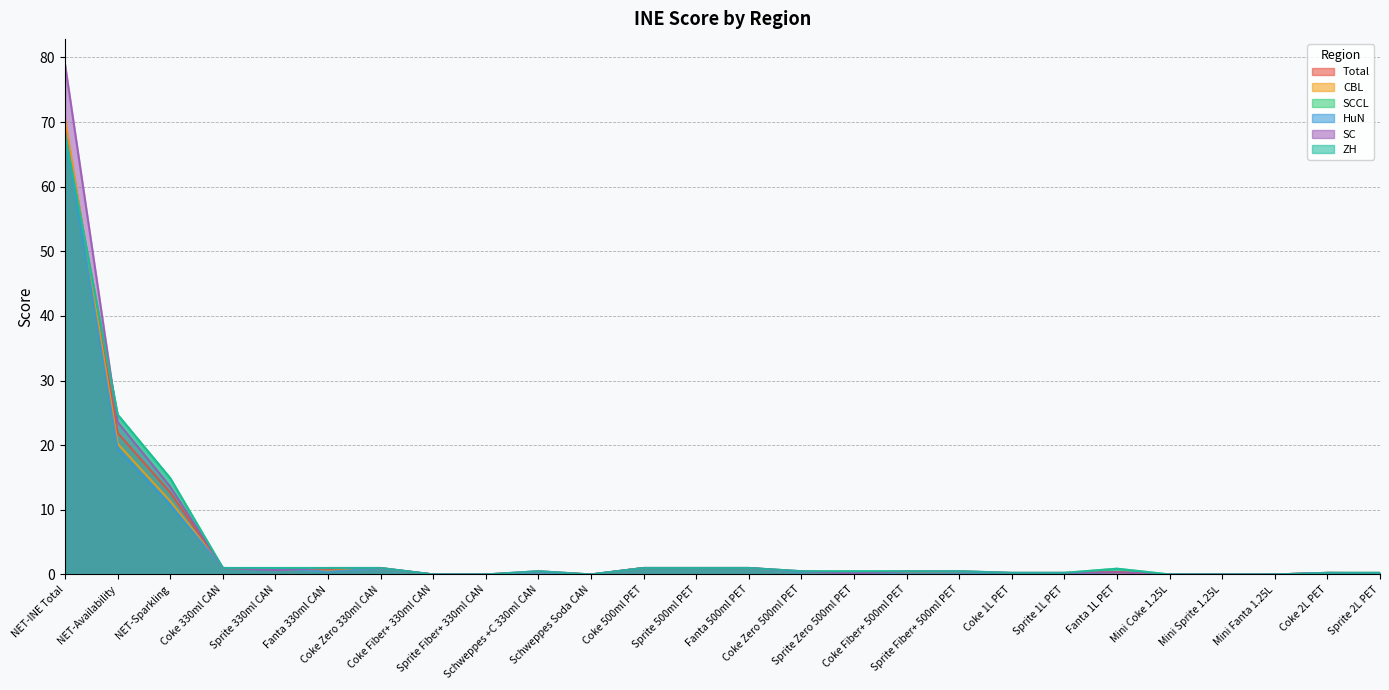

Between Mini Coke 1.25L and Coke 1L PET, which is larger?

Coke 1L PET